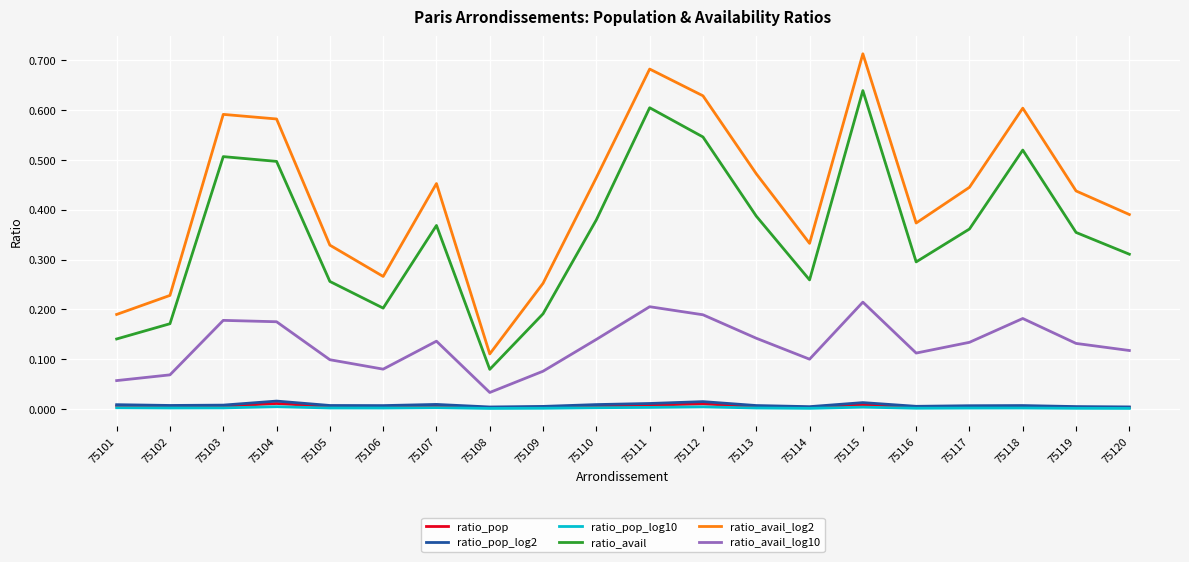

Which series has the widest spread of values?

ratio_avail_log2